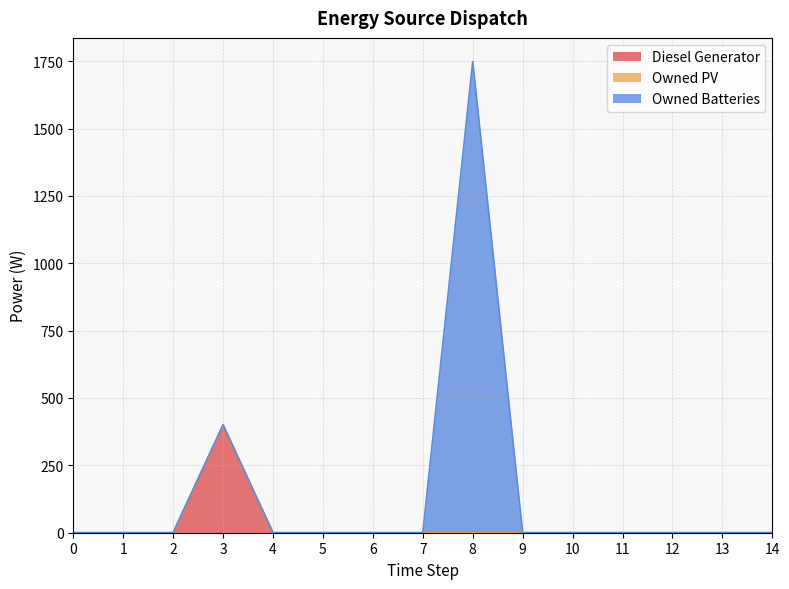

What is the sum of all Diesel Generator values?

400